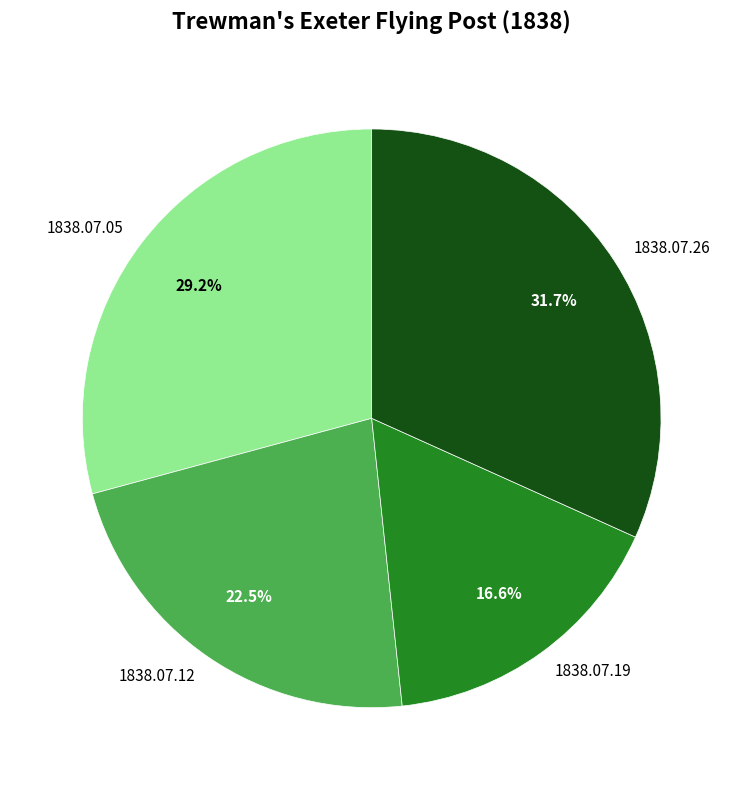

How much of the chart is everything except 1838.07.05?

70.8%